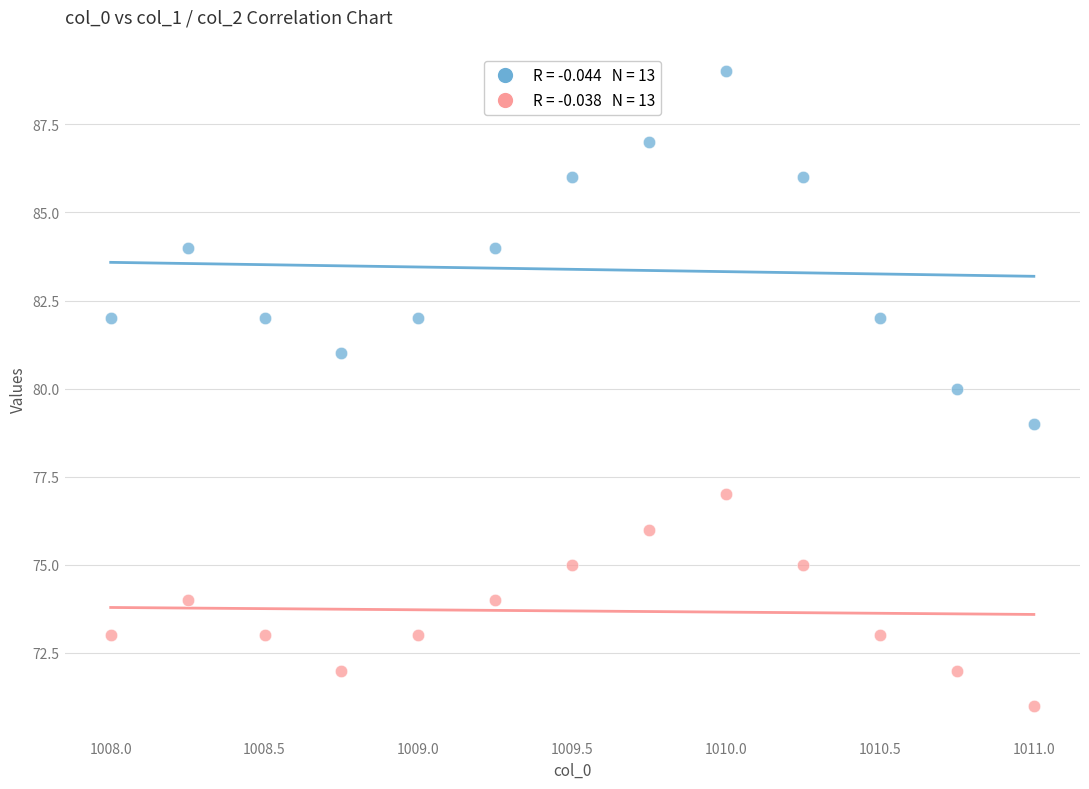

Across all data points, what is the range of Y values (max minus min)?

18